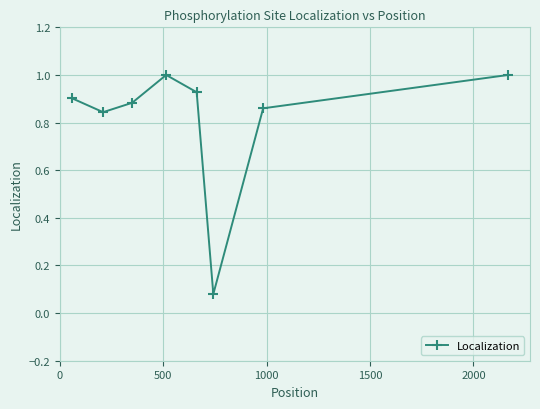

How many interior local valleys (lower than both neighbors) does the data have?

2